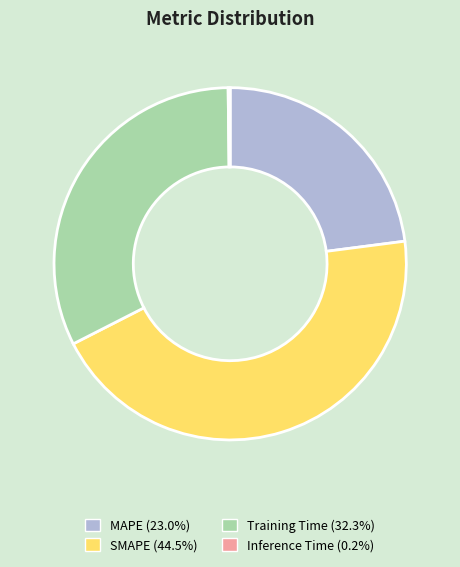

Which has a higher value, Training Time or MAPE?

Training Time